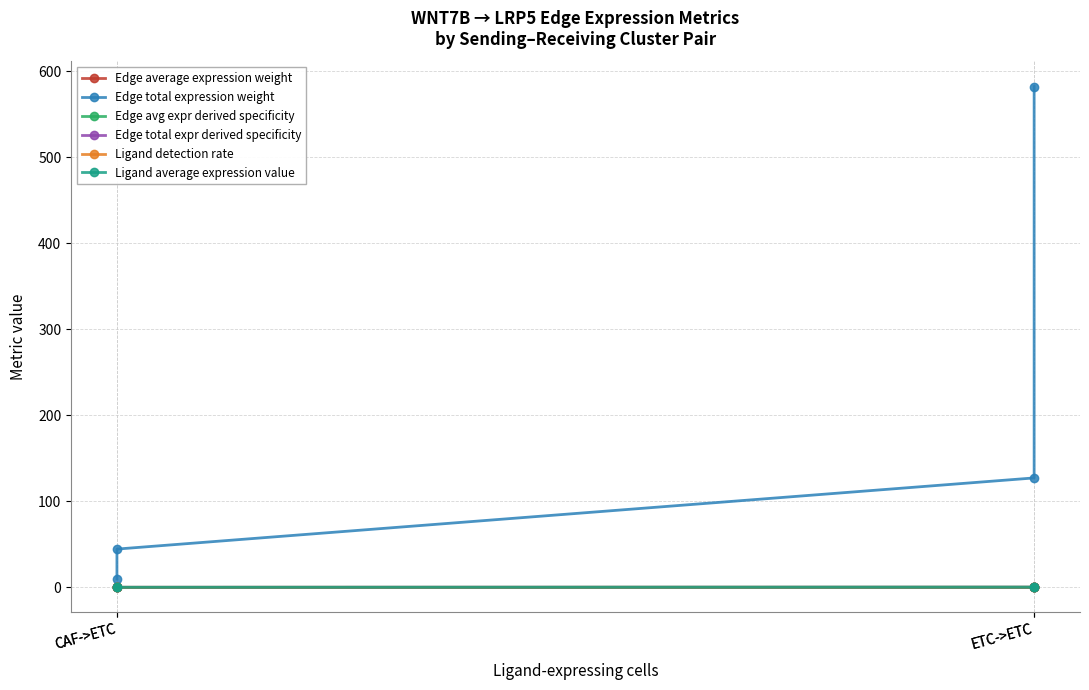

At which category does the chart reach its minimum across all series?

CAF->ETC